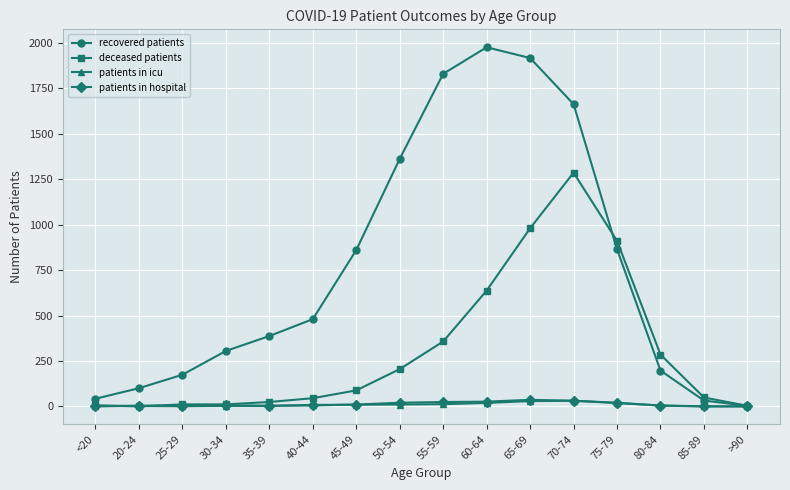

At which category does recovered patients reach its first local peak?

60-64